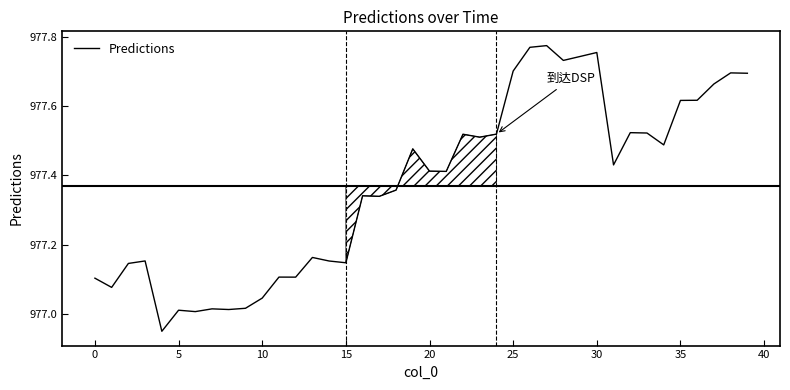

What is the difference between the maximum and minimum values?

0.8